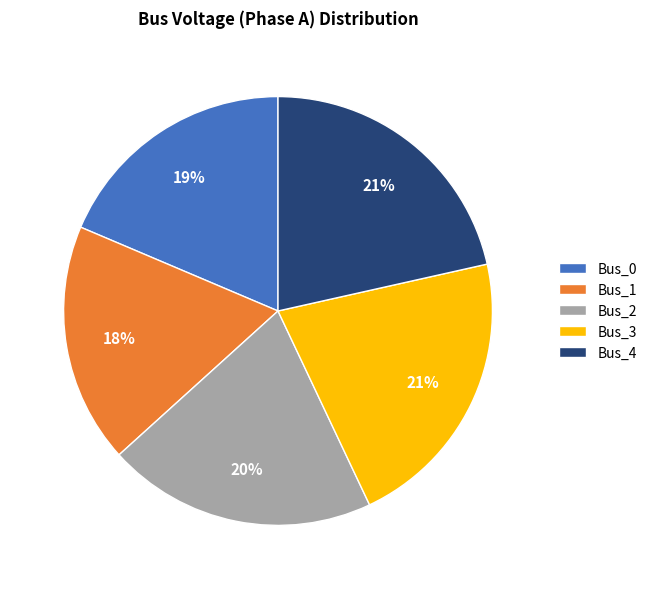

Which category has the smallest portion of the pie?

Bus_1